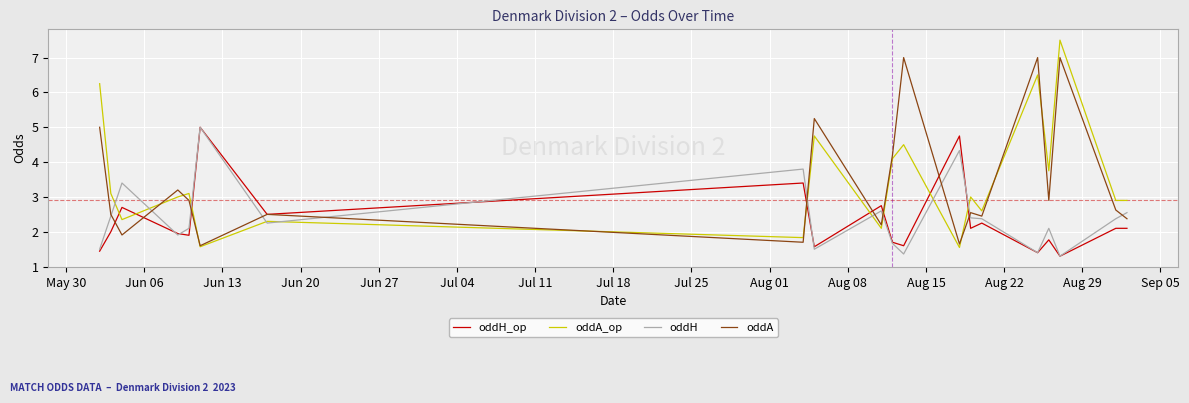

How many intersections are there between oddA and oddA_op?

8